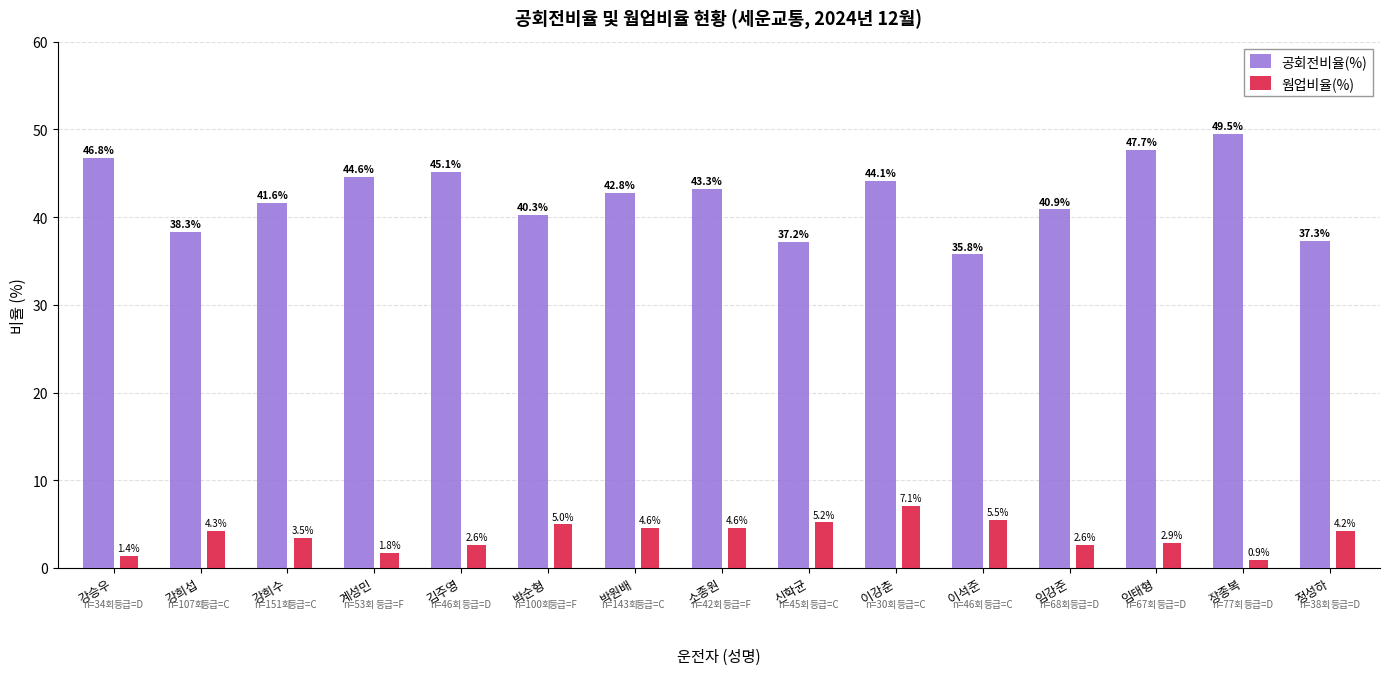

What position from the left is 계성민?

4